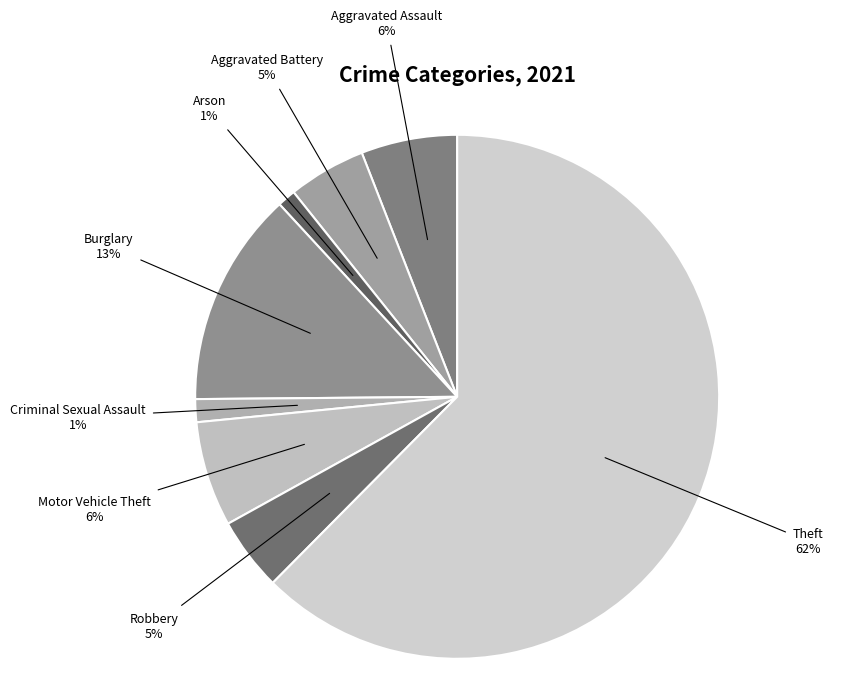

Count the number of slices in the pie.

8